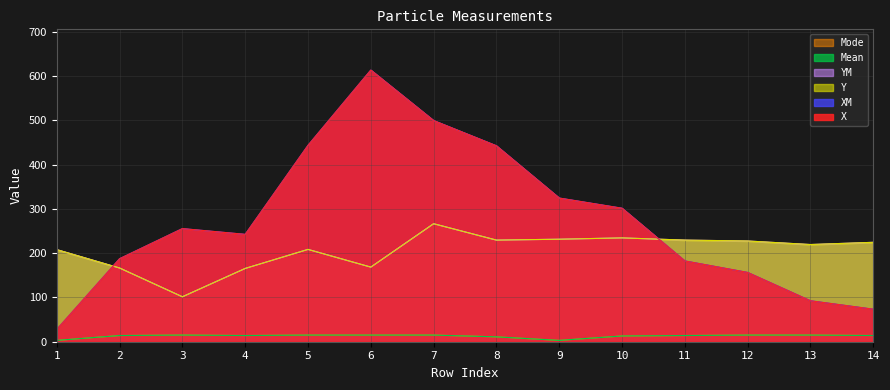

True or false: Mean and Y intersect in this chart.

False